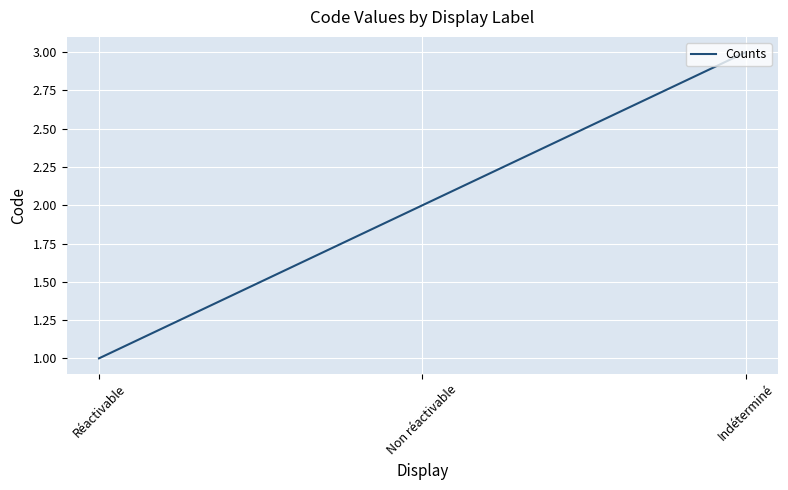

What is the approximate value at Réactivable?

1